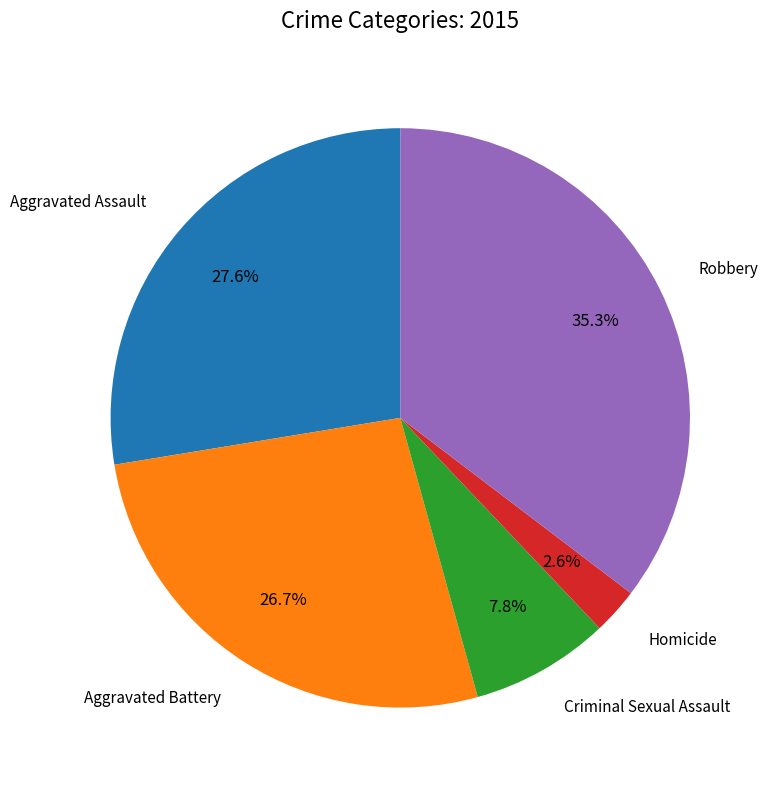

Is there any slice that represents more than half of the pie?

No